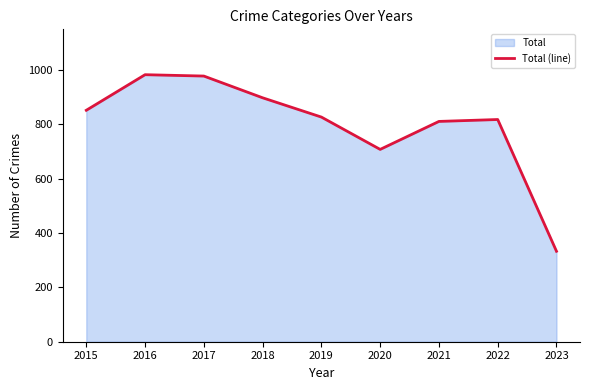

What is the ratio of the value at 2019 to the value at 2020?

1.2